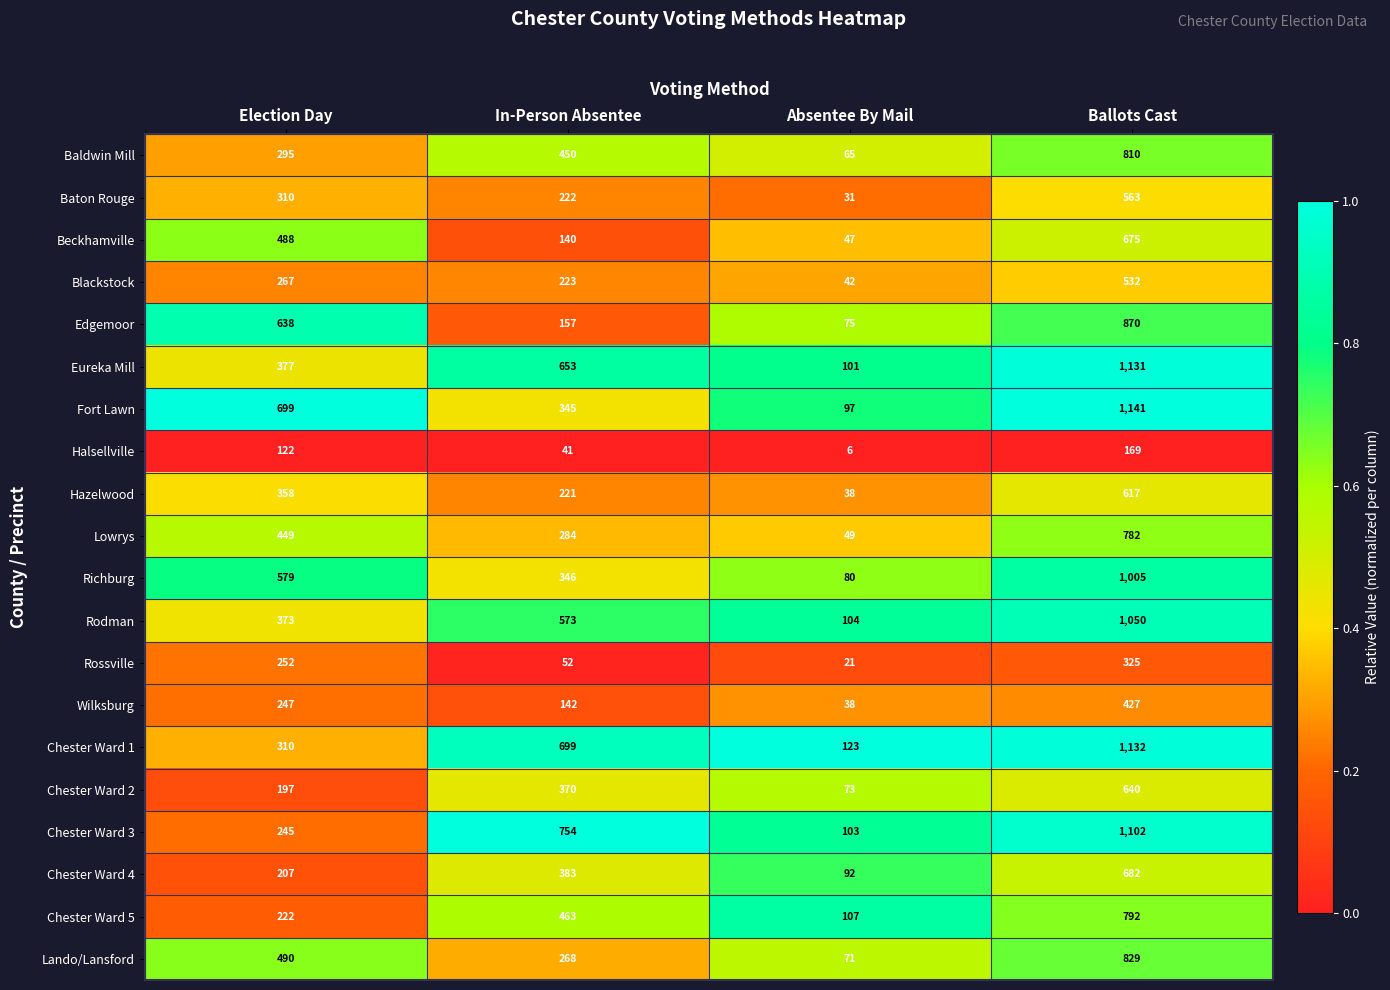

Is it true that Blackstock equals 223 at In-Person Absentee?

True